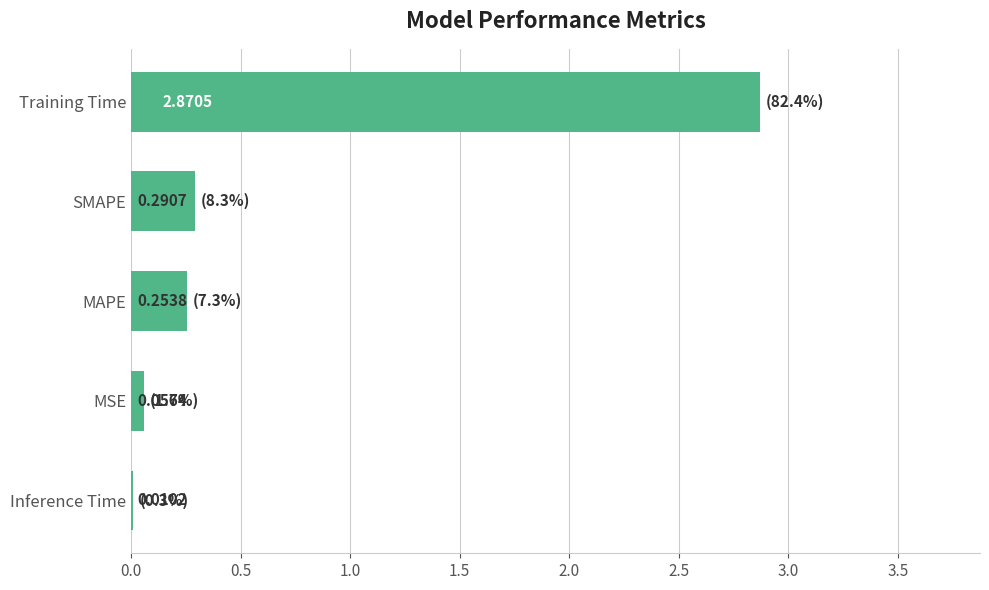

Which label corresponds to the largest value in the chart?

Training Time